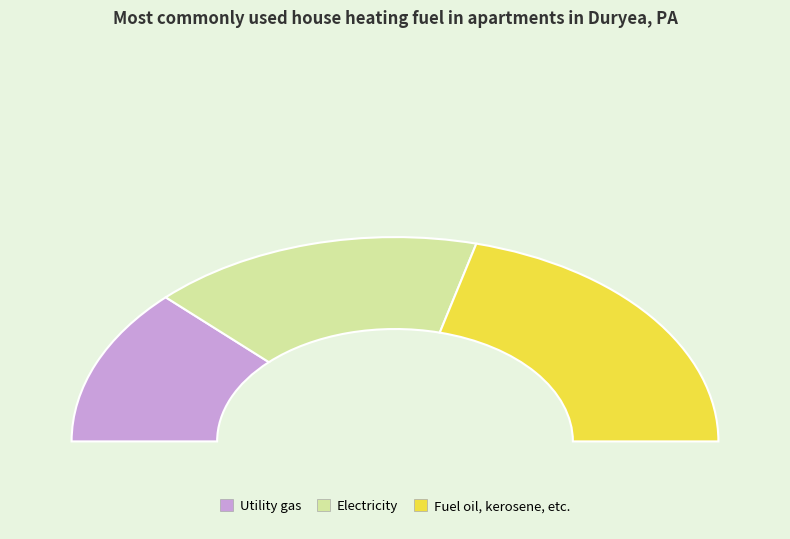

What is the change in value from 434 to 578?

+144